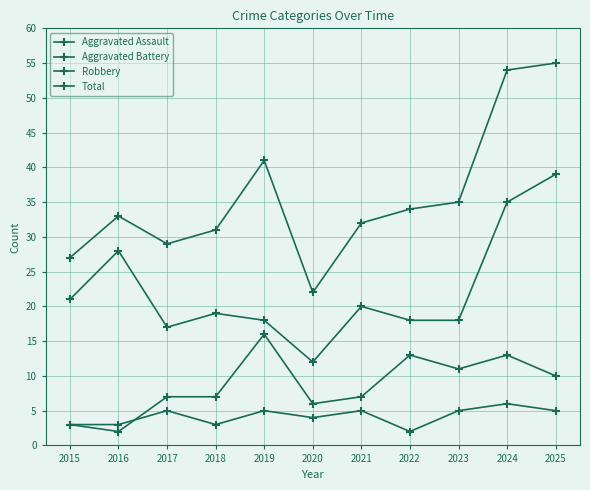

What is the maximum value shown in the chart?

55